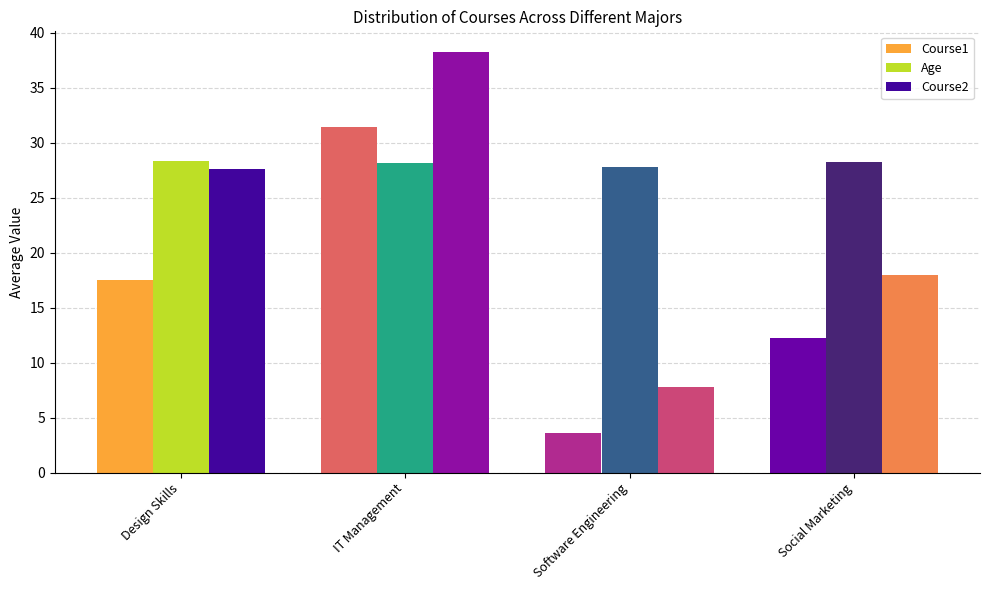

Which series has the widest spread of values?

Course2